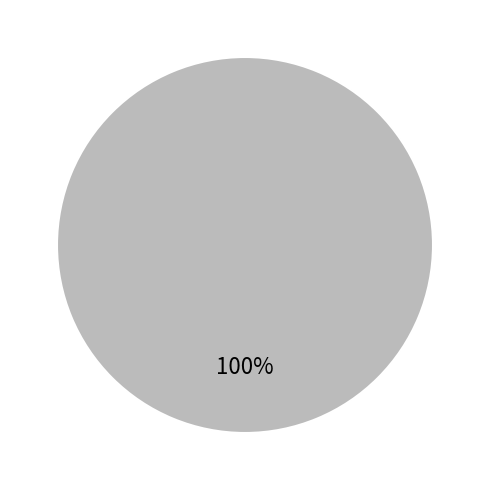

True or false: 0 accounts for 0% of the total.

True